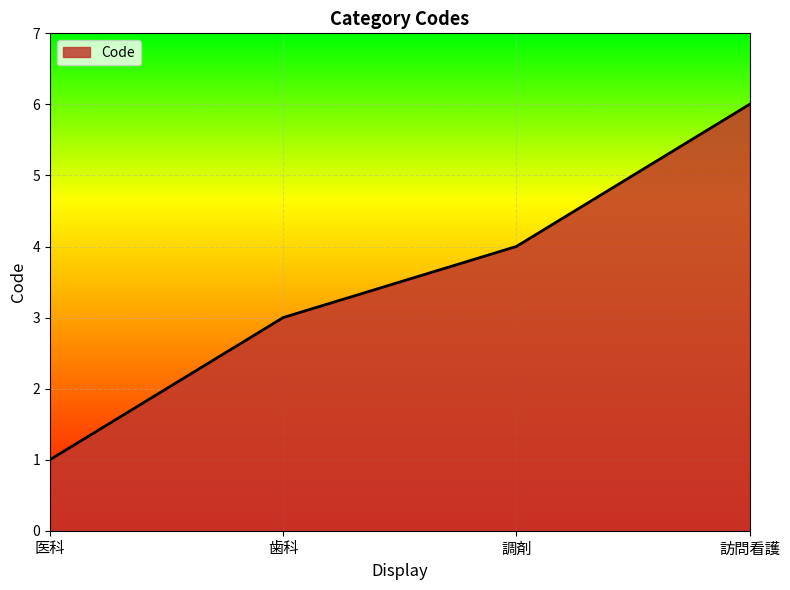

True or false: the data has more than 1 interior local peaks.

False